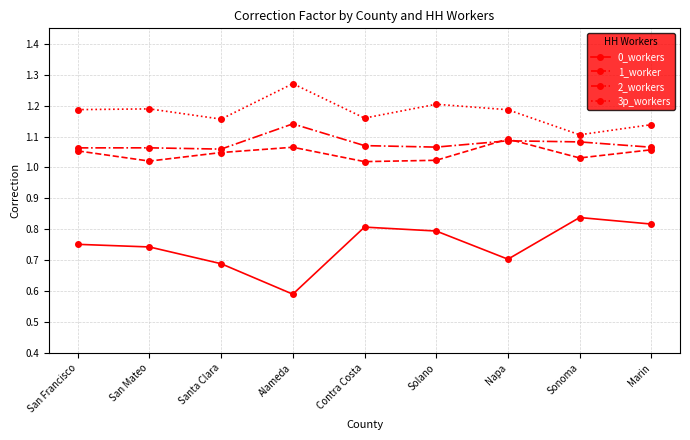

True or false: 2_workers has more than 1 interior local peaks.

True